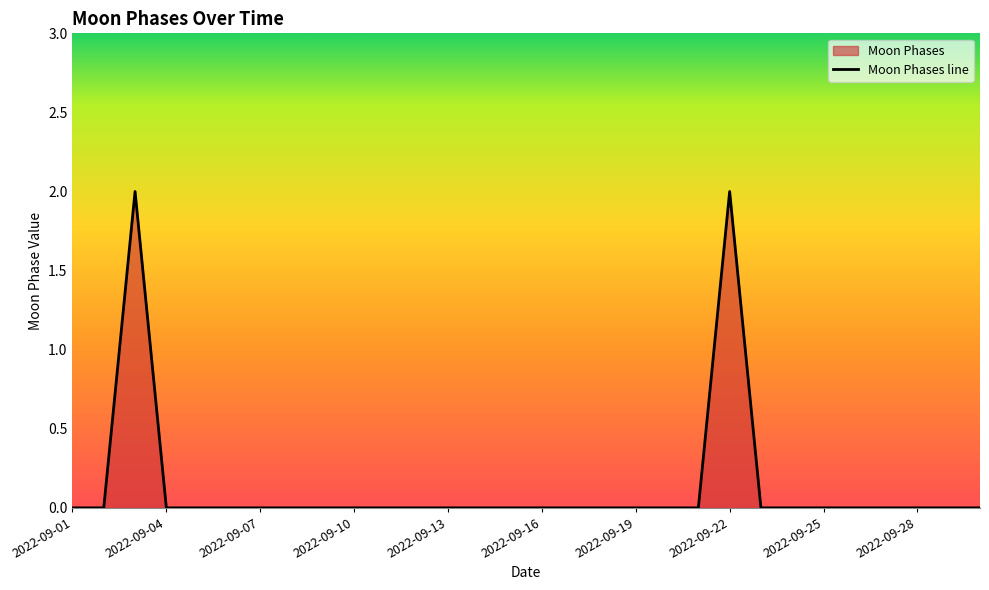

The chart shows a value of 1 at 2022-09-23. True or false?

False